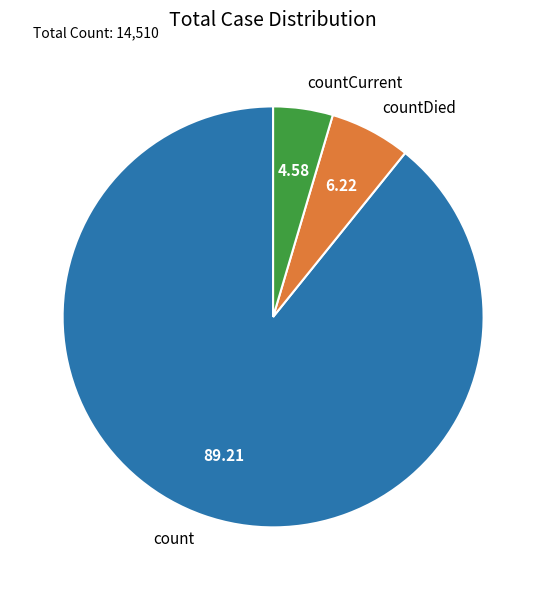

Which category accounts for the majority?

count